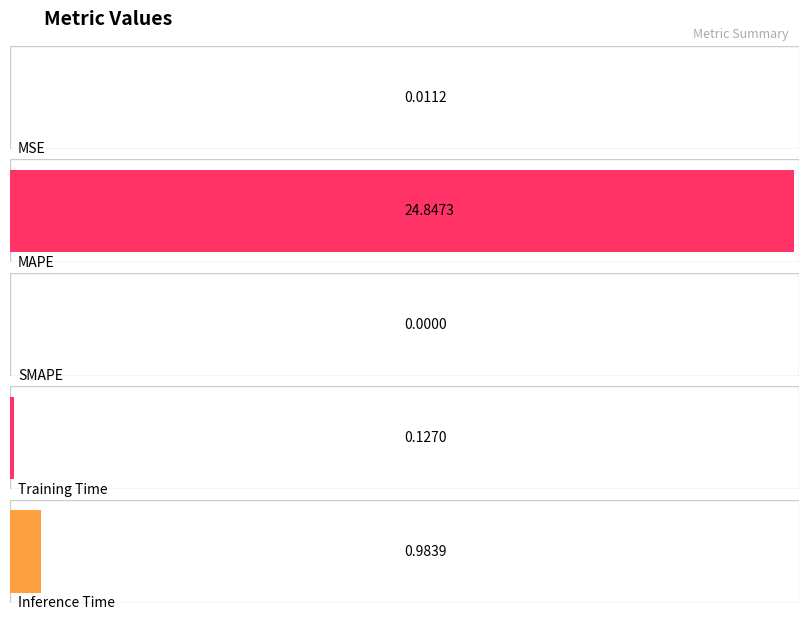

Where is the data nearest to the value 12?

Inference Time